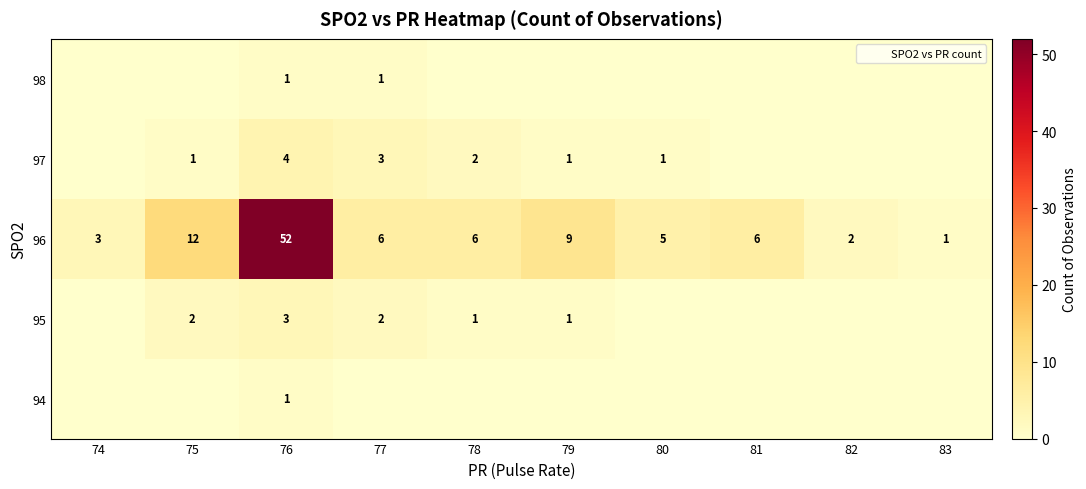

The 96 series shows 10 at 81. True or false?

False